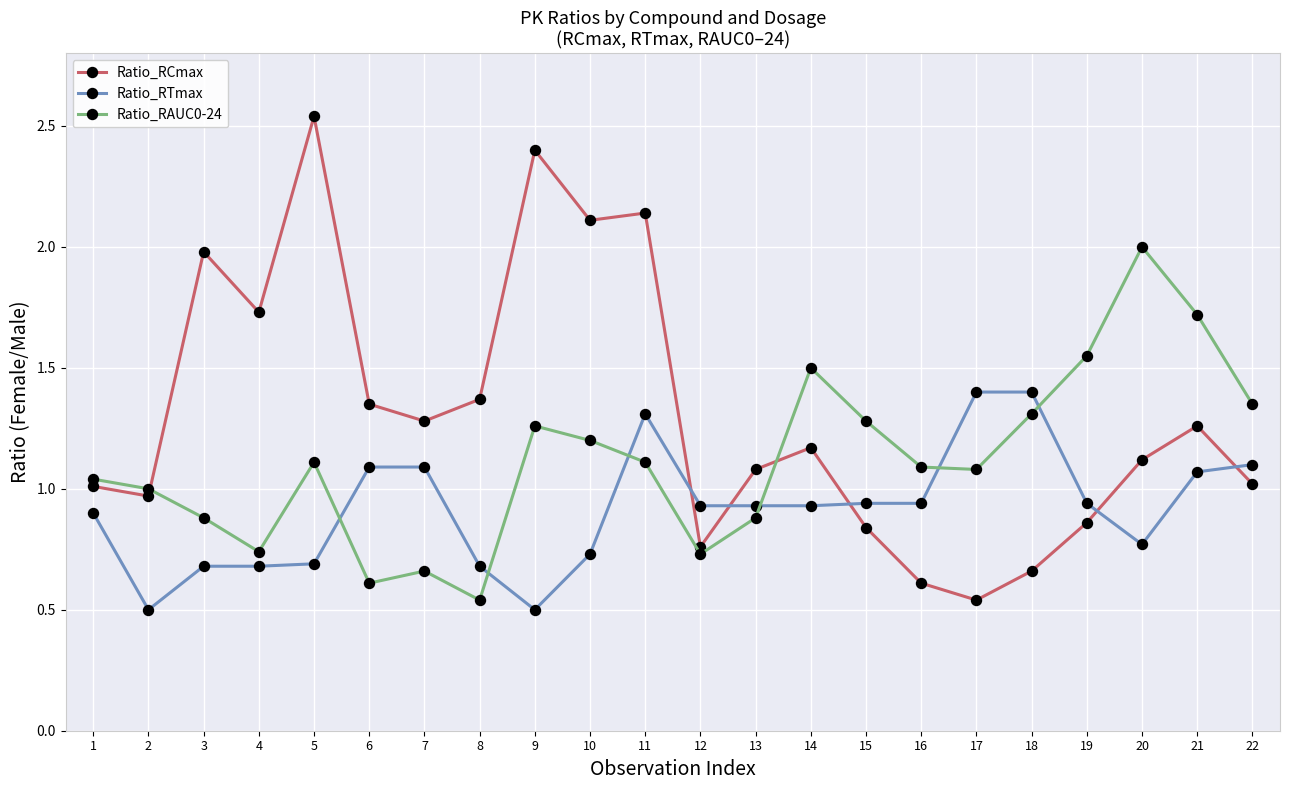

At which category does Ratio_RAUC0-24 reach its first local valley?

4